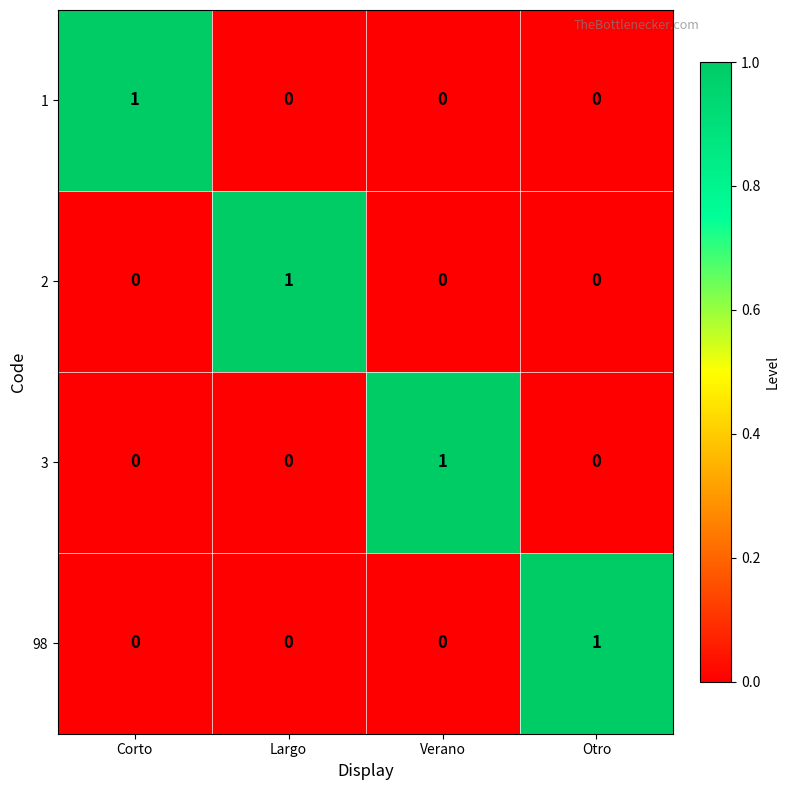

Reading left to right, extract all data points from this chart.

1: Corto=1	Largo=0	Verano=0	Otro=0
2: Corto=0	Largo=1	Verano=0	Otro=0
3: Corto=0	Largo=0	Verano=1	Otro=0
98: Corto=0	Largo=0	Verano=0	Otro=1